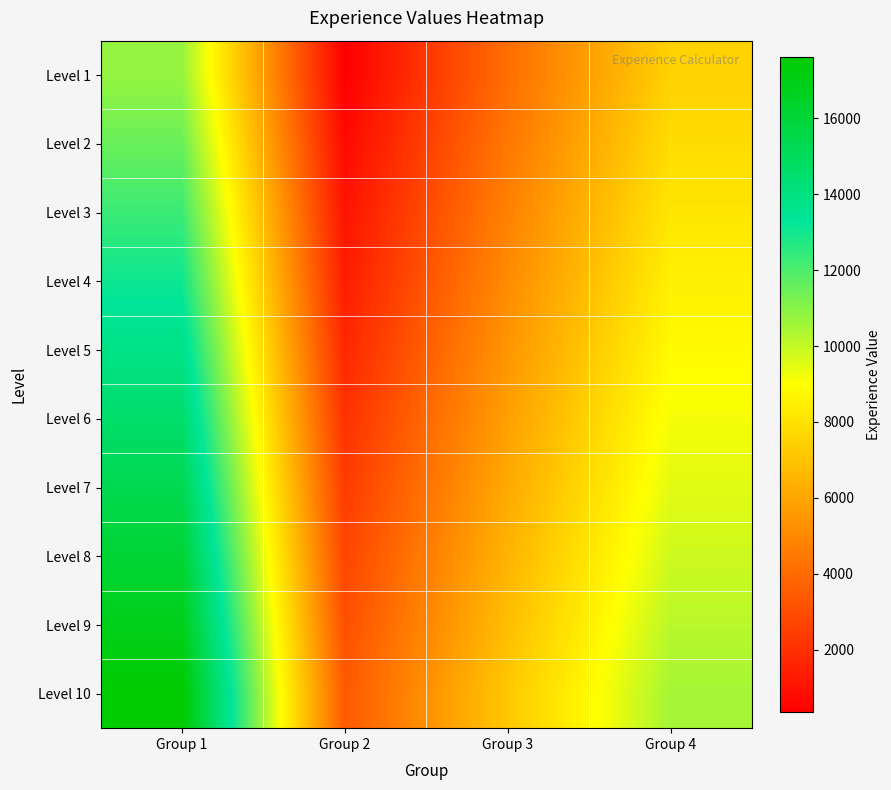

Reading left to right, what are all the values shown in this chart?

Level 1: Group 1=10762.7	Group 2=348.8	Group 3=4075.8	Group 4=7463.9
Level 2: Group 1=11525.4	Group 2=687.6	Group 3=4414.6	Group 4=7802.7
Level 3: Group 1=12288.1	Group 2=1026.4	Group 3=4753.4	Group 4=8141.5
Level 4: Group 1=13050.8	Group 2=1365.3	Group 3=5092.2	Group 4=8480.3
Level 5: Group 1=13813.6	Group 2=1704.1	Group 3=5431.0	Group 4=8819.2
Level 6: Group 1=14576.3	Group 2=2042.9	Group 3=5769.8	Group 4=9158.0
Level 7: Group 1=15339.0	Group 2=2381.7	Group 3=6108.6	Group 4=9496.8
Level 8: Group 1=16101.7	Group 2=2720.5	Group 3=6447.5	Group 4=9835.6
Level 9: Group 1=16864.4	Group 2=3059.3	Group 3=6786.3	Group 4=10174.4
Level 10: Group 1=17627.1	Group 2=3398.1	Group 3=7125.1	Group 4=10513.2